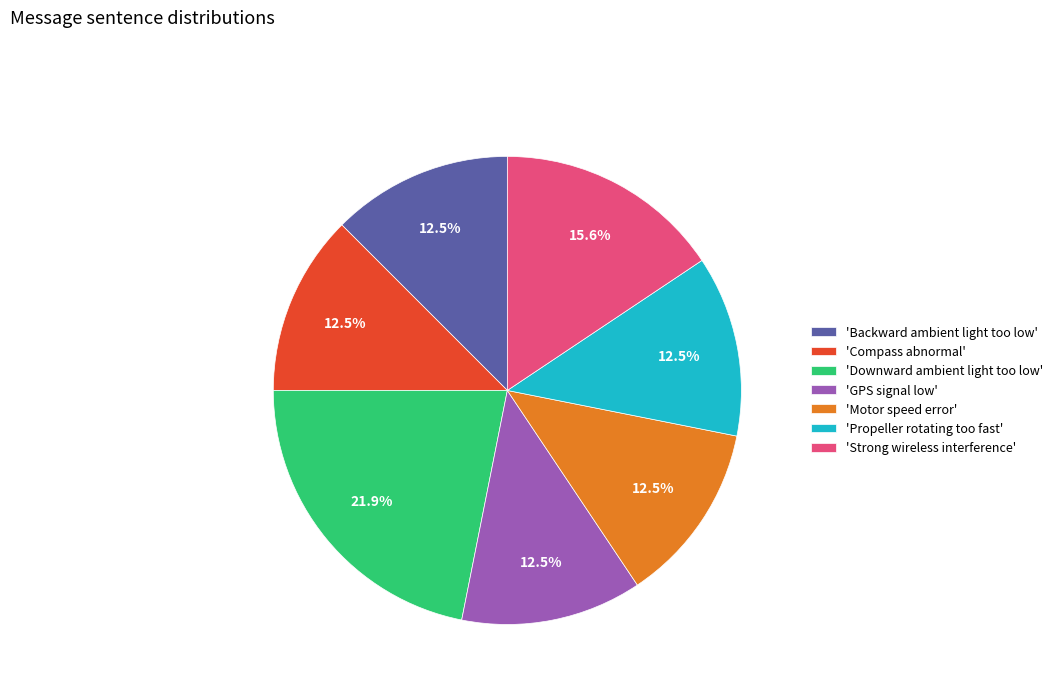

Which slice is the largest?

'Downward ambient light too low'